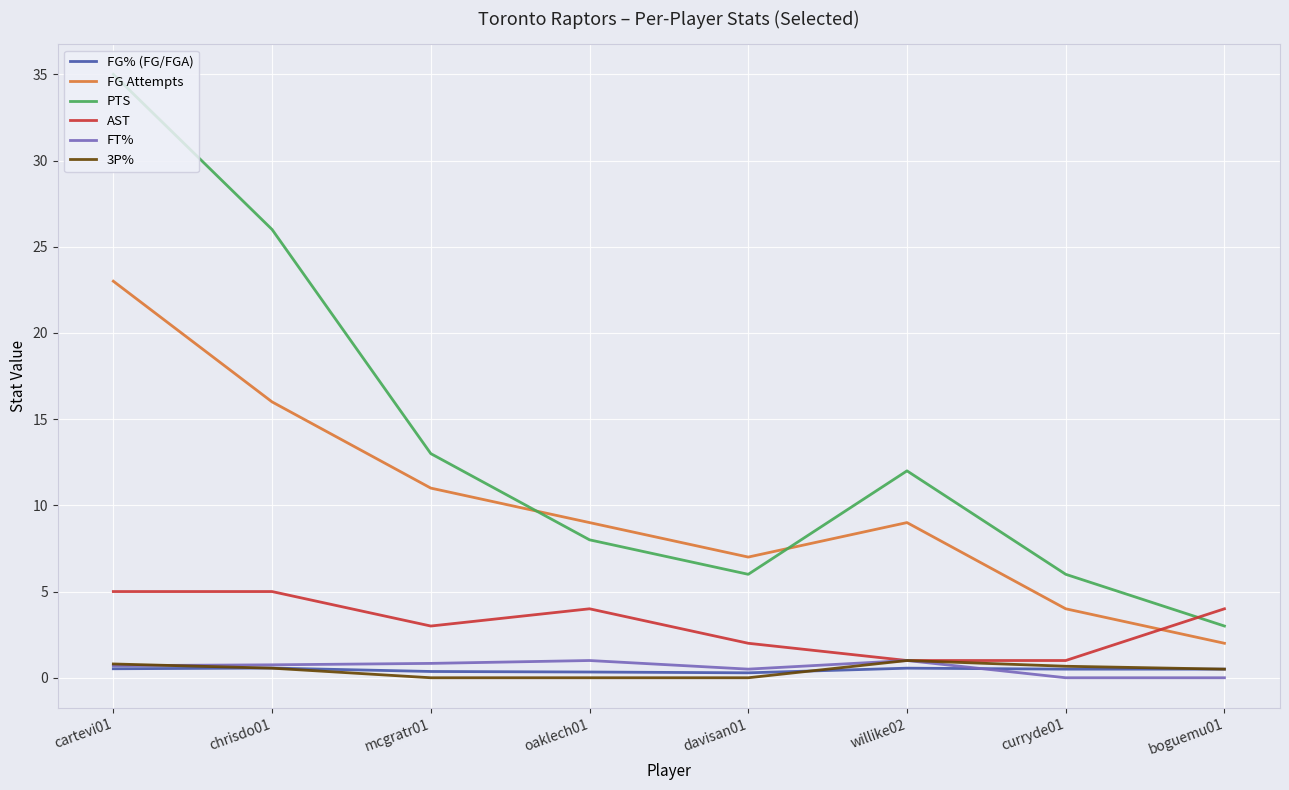

True or false: 3P% and FT% intersect in this chart.

True